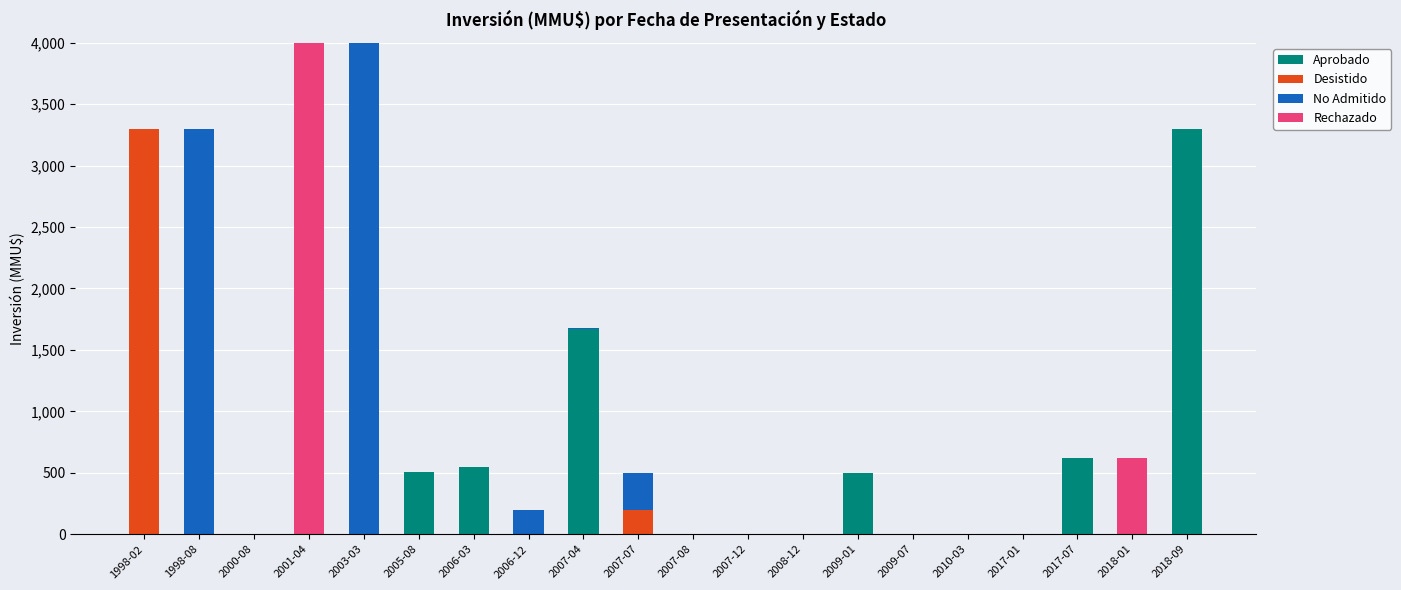

How many data points in Aprobado are above 0?

7